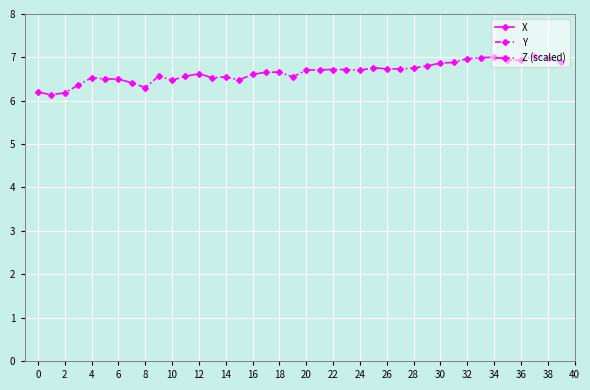

True or false: X and Z (scaled) intersect in this chart.

False